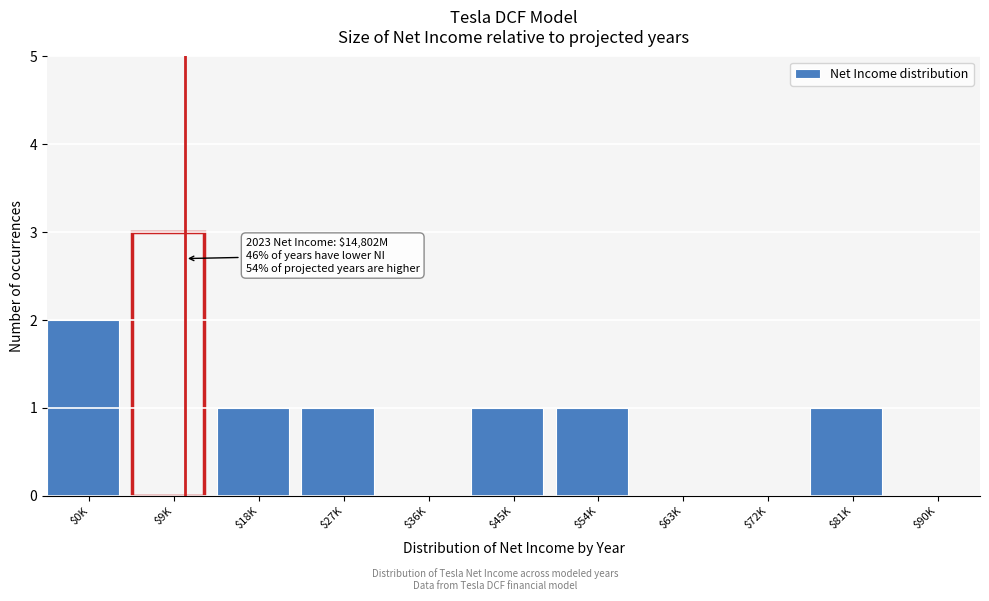

What is the greatest value displayed?

3